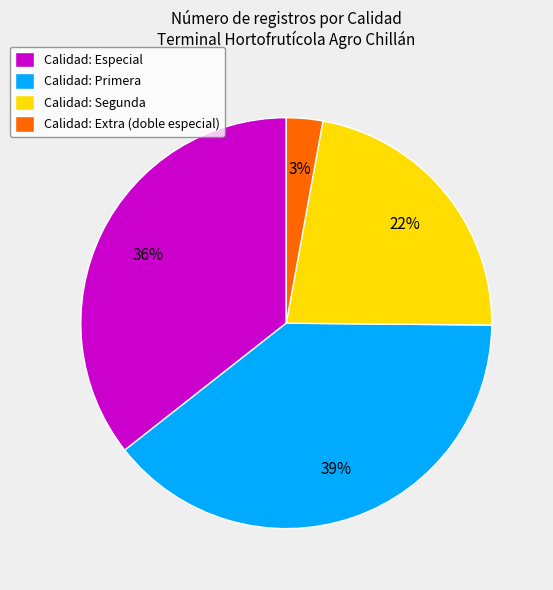

Which category has the smallest portion of the pie?

Calidad: Extra (doble especial)